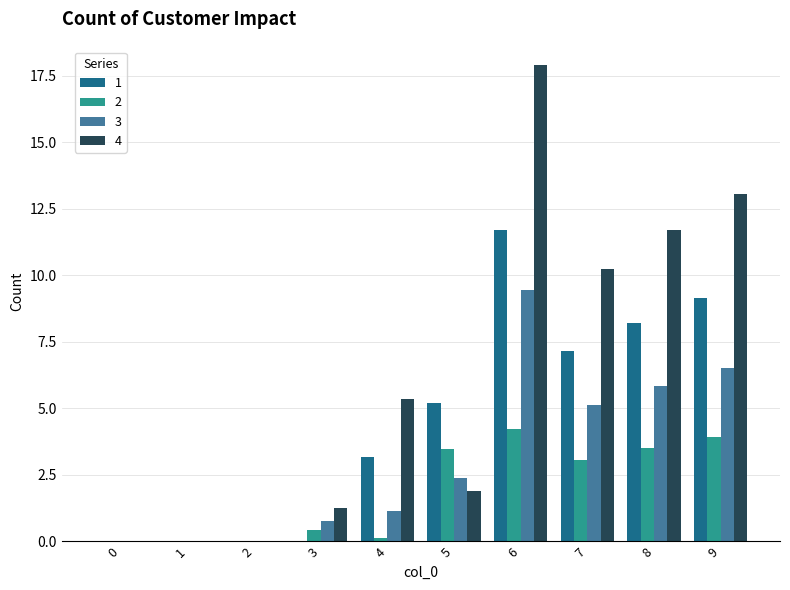

What is the sum of all 1 values?

44.6